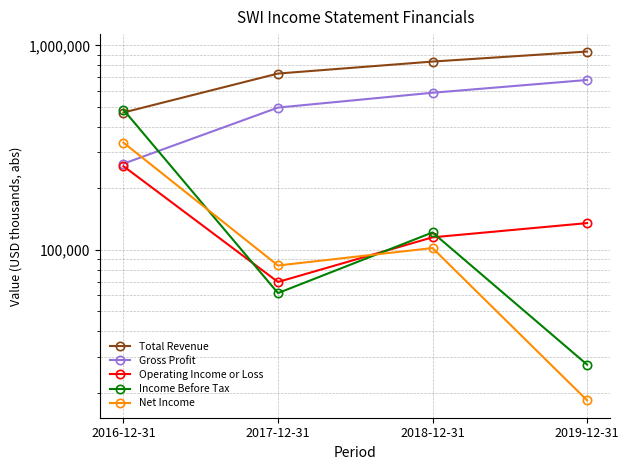

Rank the categories by Operating Income or Loss value from highest to lowest.

2016-12-31, 2019-12-31, 2018-12-31, 2017-12-31